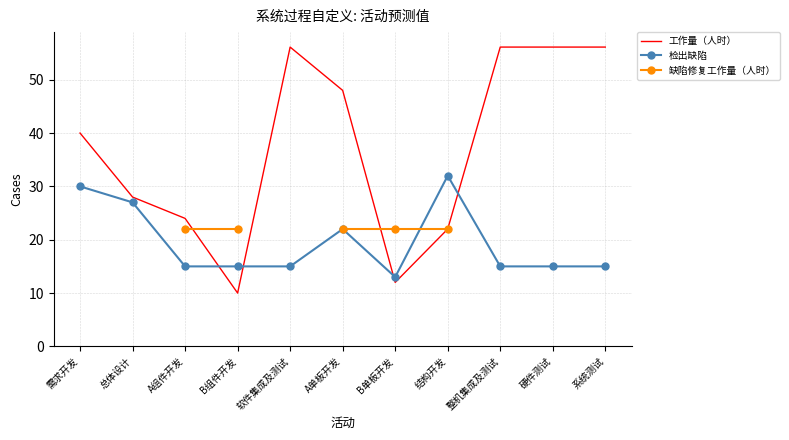

List the series in order of their peak value, highest first.

工作量（人时）, 检出缺陷, 缺陷修复工作量（人时）